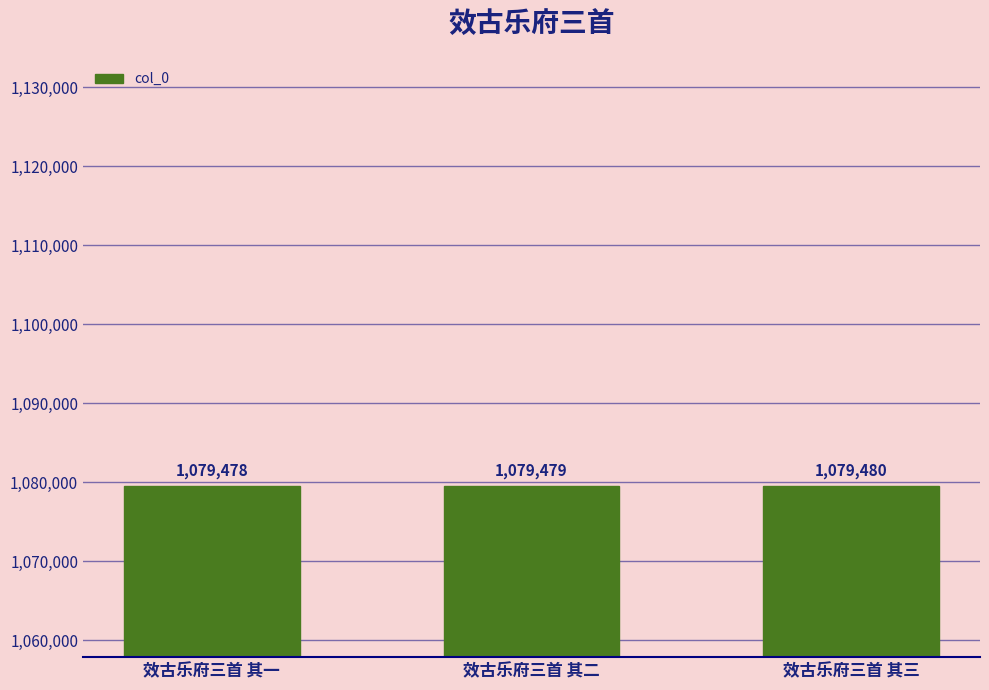

Approximately how many times larger is the value at 效古乐府三首 其二 compared to 效古乐府三首 其一?

1.0